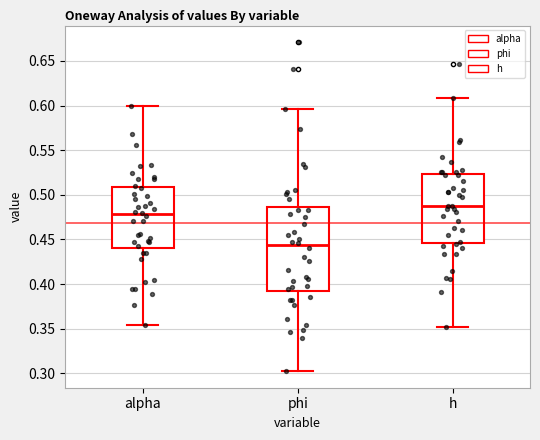

Which box has the highest median line?

h